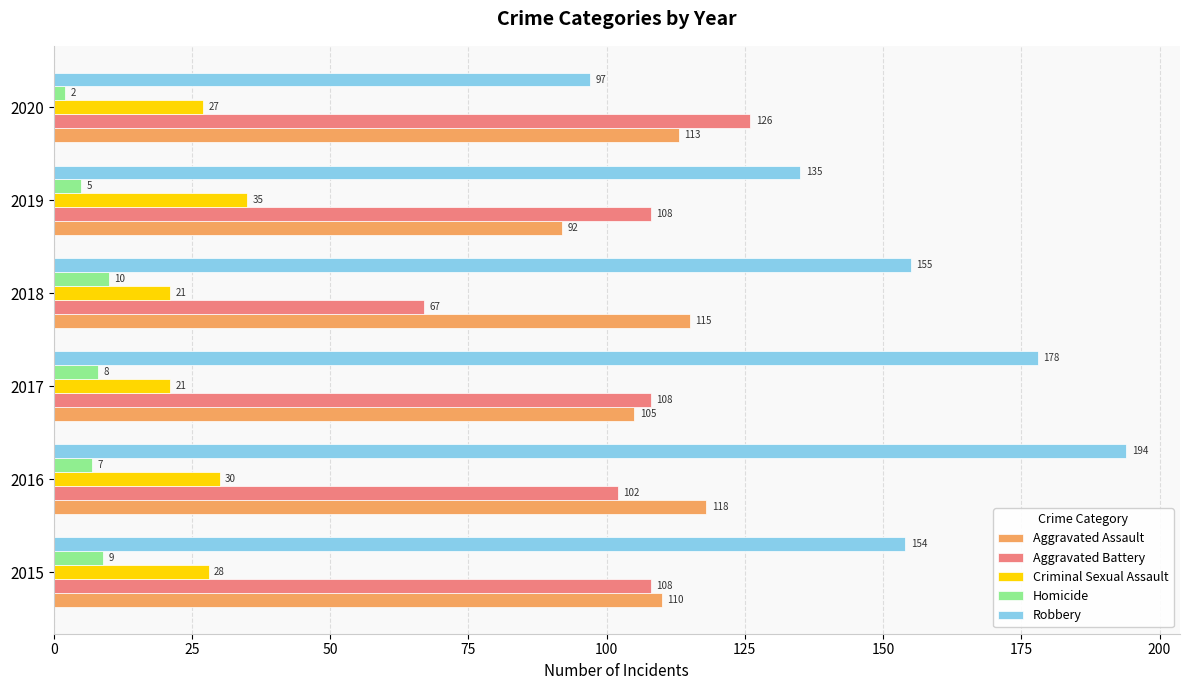

The value of Robbery at 2018 is 88. True or false?

False